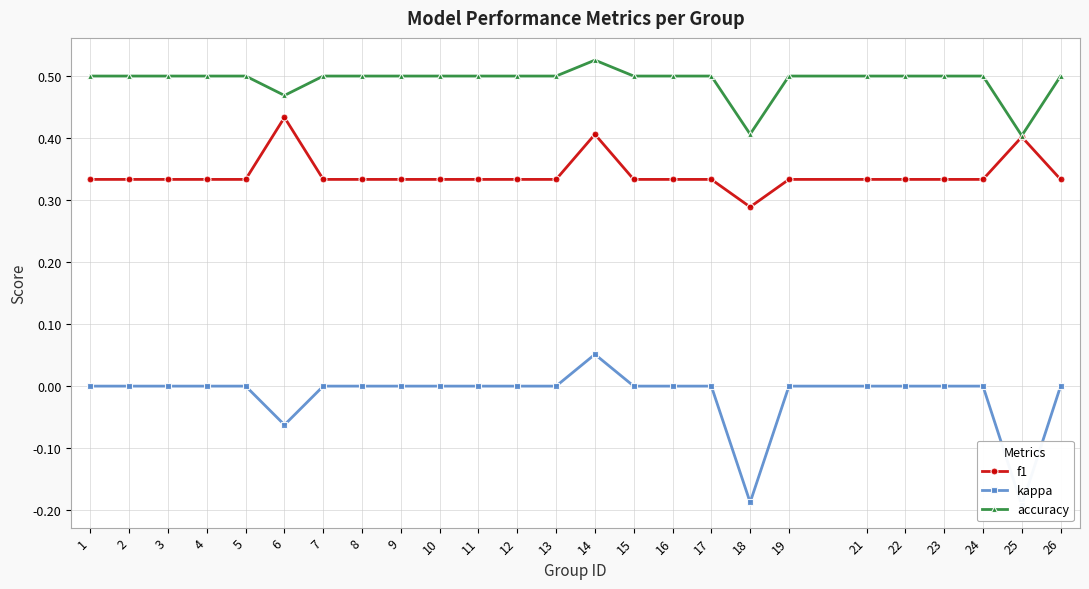

How many f1 values are between 0 and 1?

25